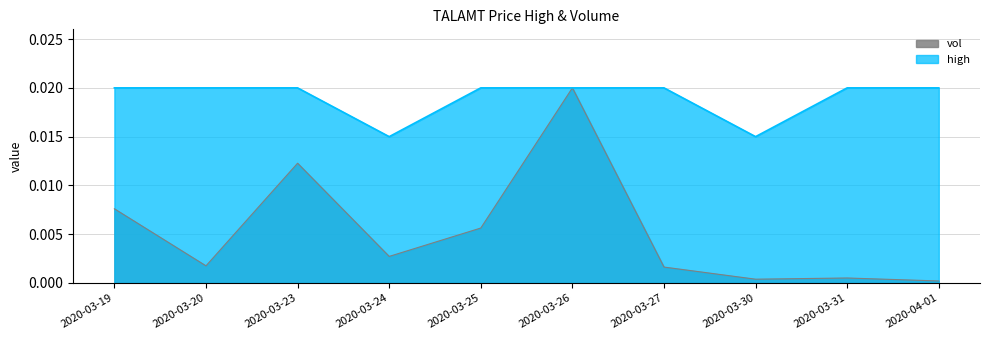

What is the label of the 7th point from the right?

2020-03-24